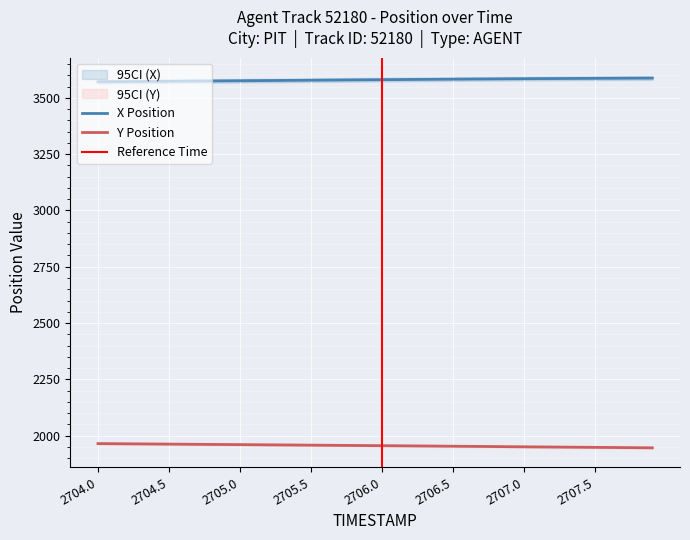

Count the number of categories in the chart.

40